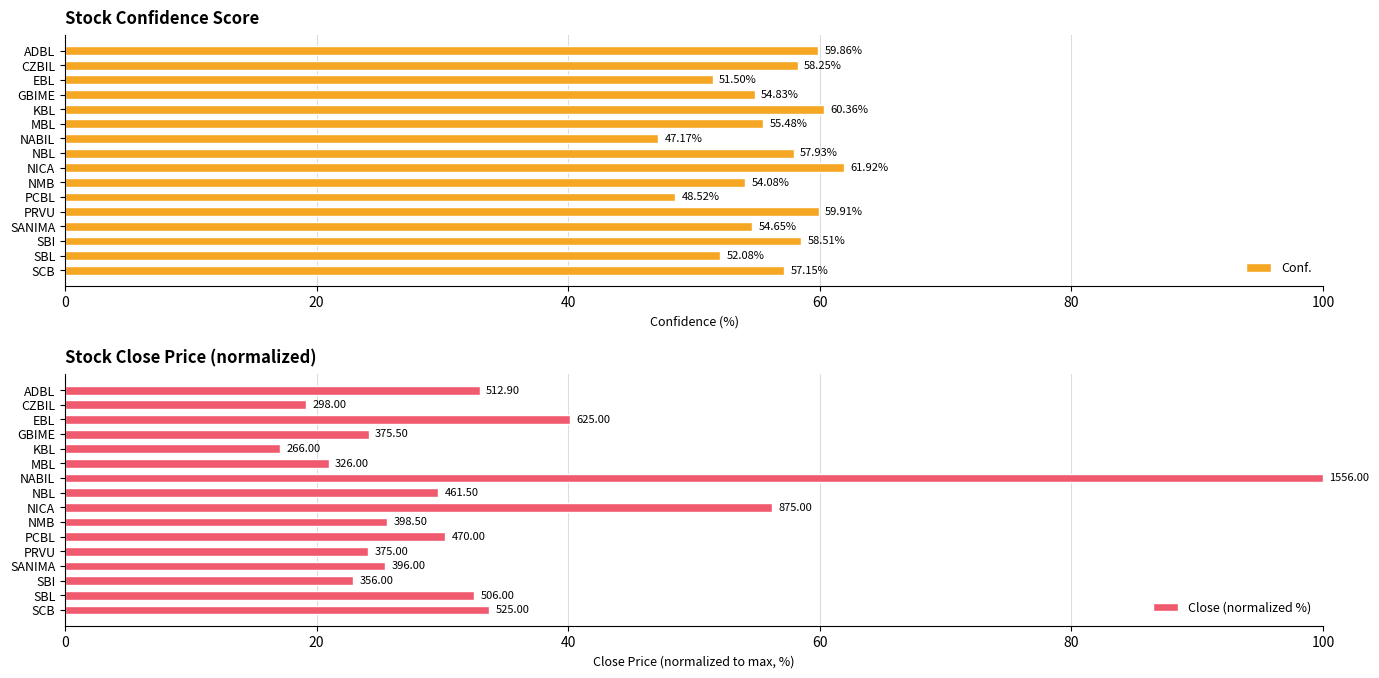

What is the value of the Close (normalized %) bar at the 11th from the left?

30.2